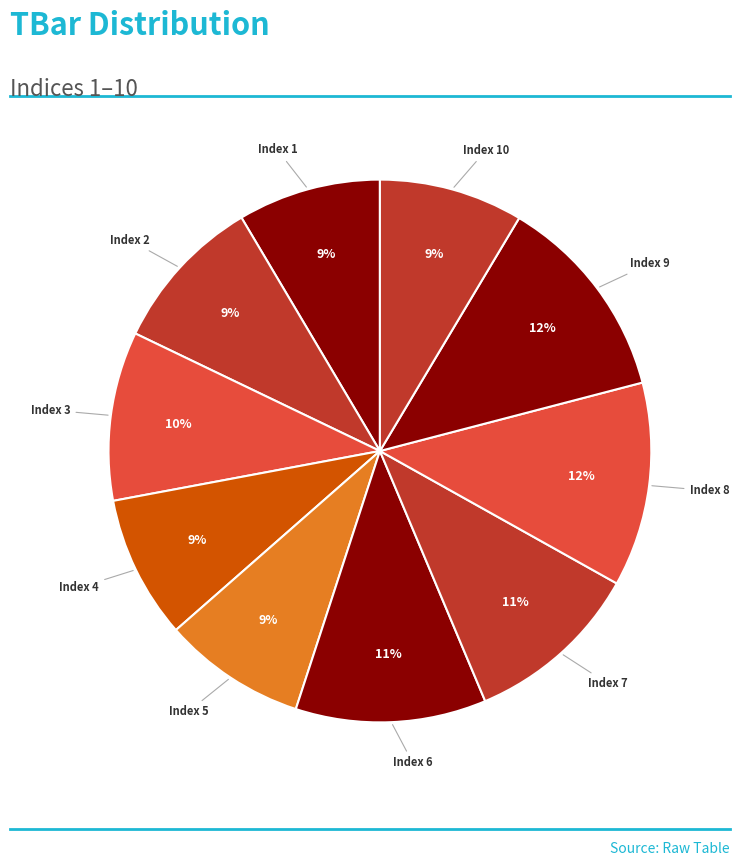

Count the number of slices in the pie.

10